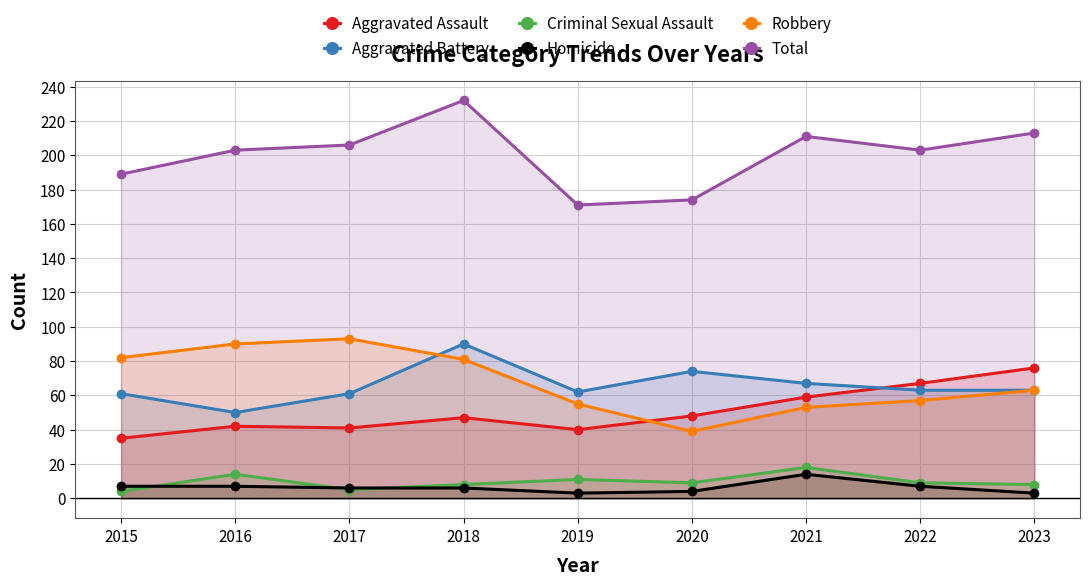

Which series has the widest spread of values?

Total